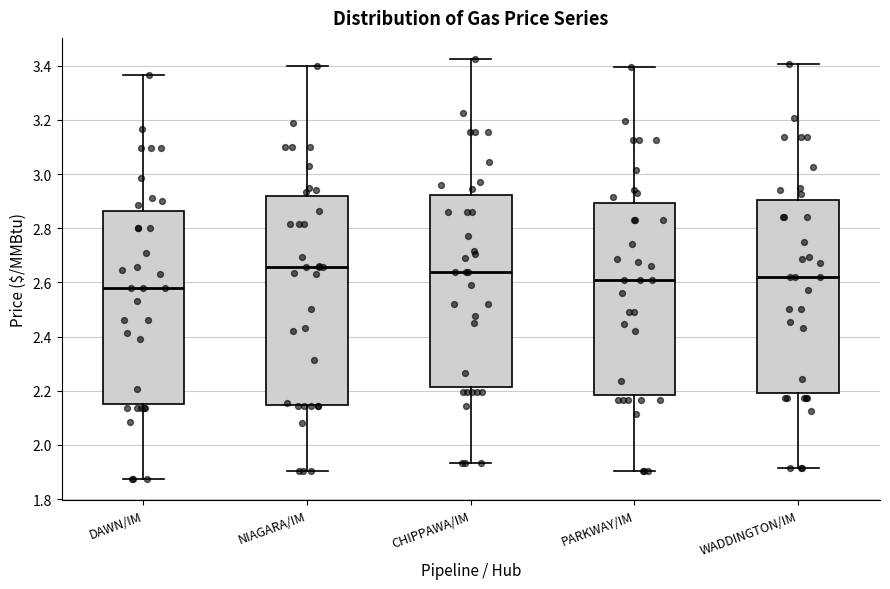

Reading left to right, read every box against the y-axis: the position of its median line, the range the box covers, and the ends of its whiskers. The values are not printed on the chart, so give them approximately, as read against the axis.

DAWN/IM: median 2.58, box 2.16 to 2.86, whiskers 1.88 to 3.36
NIAGARA/IM: median 2.66, box 2.14 to 2.92, whiskers 1.90 to 3.40
CHIPPAWA/IM: median 2.64, box 2.22 to 2.92, whiskers 1.94 to 3.42
PARKWAY/IM: median 2.62, box 2.18 to 2.90, whiskers 1.90 to 3.40
WADDINGTON/IM: median 2.62, box 2.20 to 2.90, whiskers 1.92 to 3.40